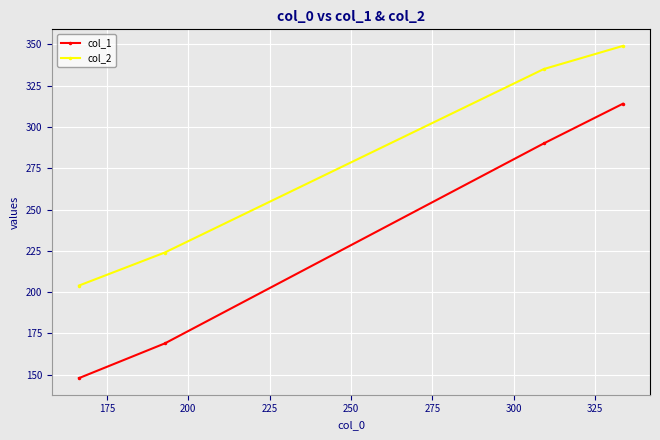

True or false: col_2 and col_1 intersect in this chart.

False